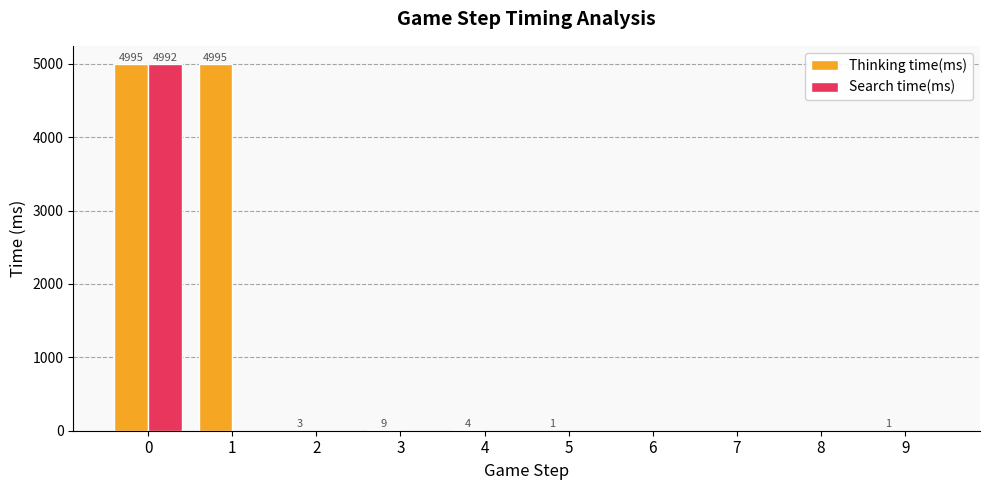

How many values in the Search time(ms) series exceed 0?

1